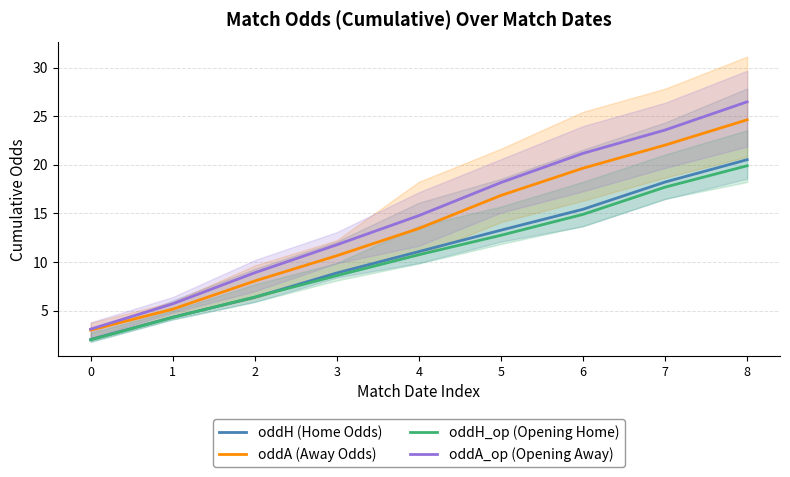

Is it true that oddH (Home Odds) equals 2.0 at 0?

True